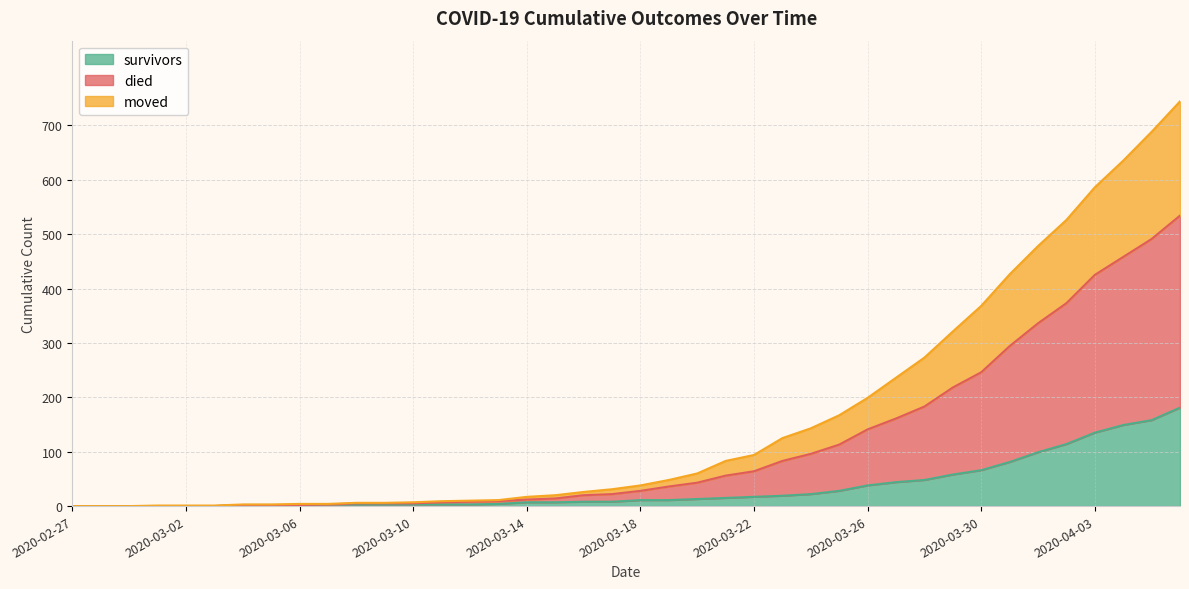

True or false: survivors has more than 0 points higher than both neighbors.

False